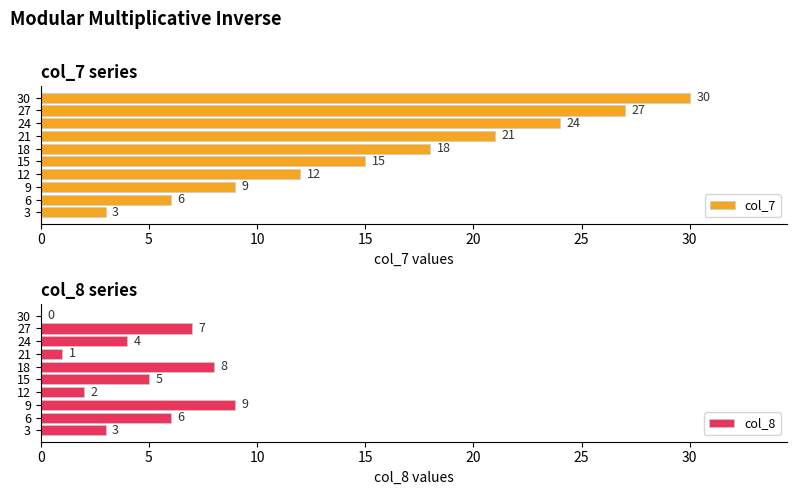

Which series has the largest total across all categories?

col_7